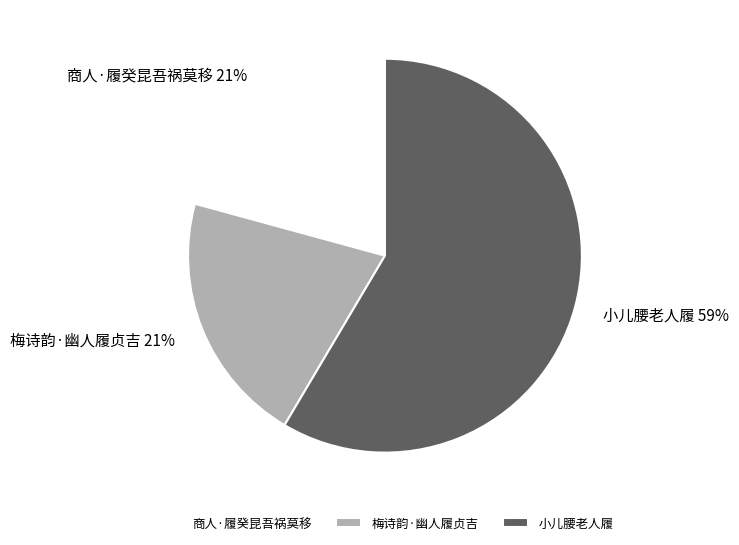

To the nearest percent, what portion does 商人·履癸昆吾祸莫移 represent?

21%